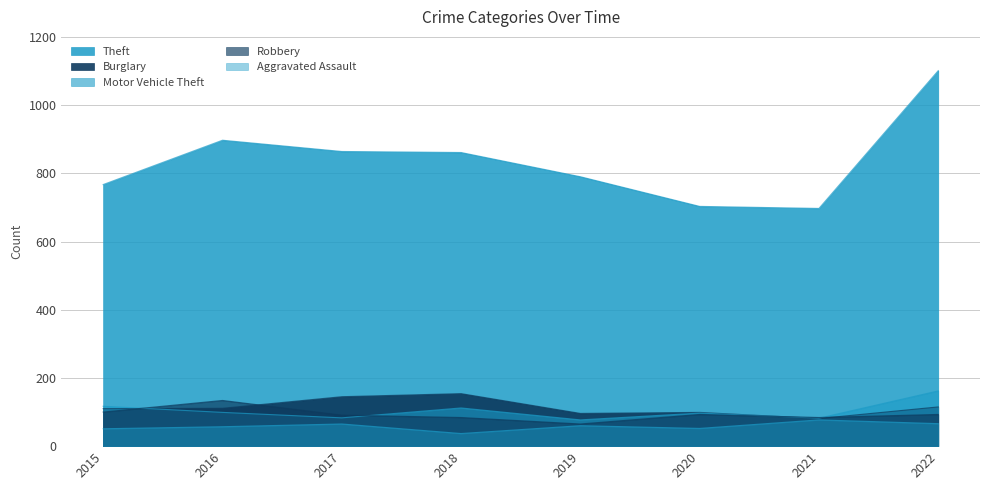

True or false: Theft has a value of 449 at 2016.

False